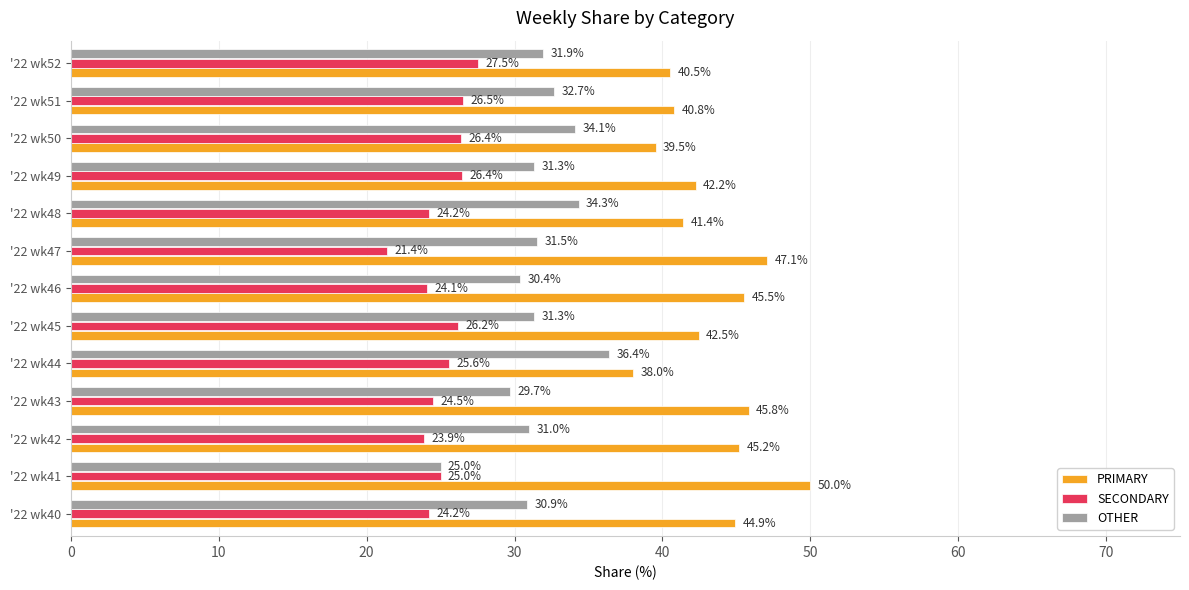

Rank the series by their average value, from highest to lowest.

PRIMARY, OTHER, SECONDARY